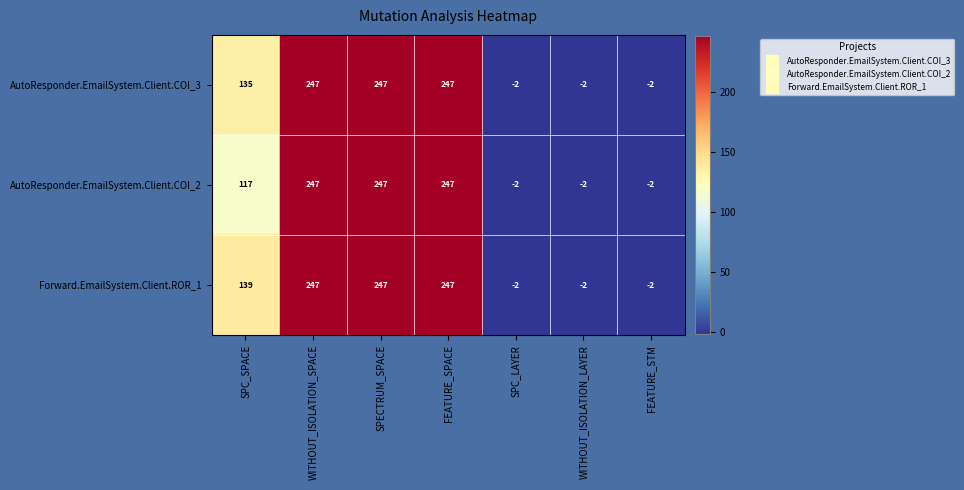

Is it true that AutoResponder.EmailSystem.Client.COI_3 equals -2 at WITHOUT_ISOLATION_LAYER?

True